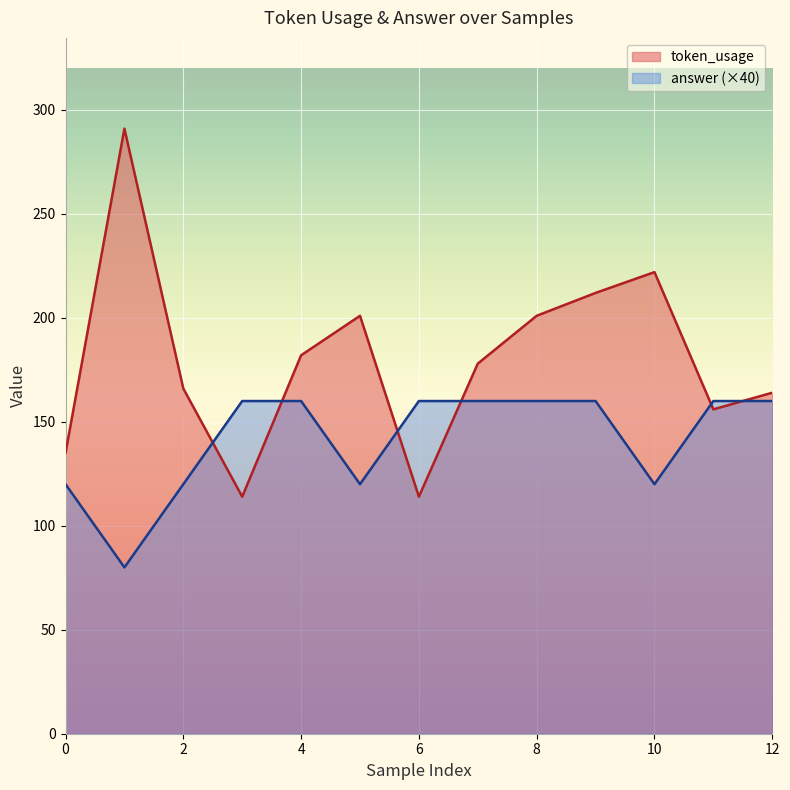

The token_usage series shows 178 at 7. True or false?

True